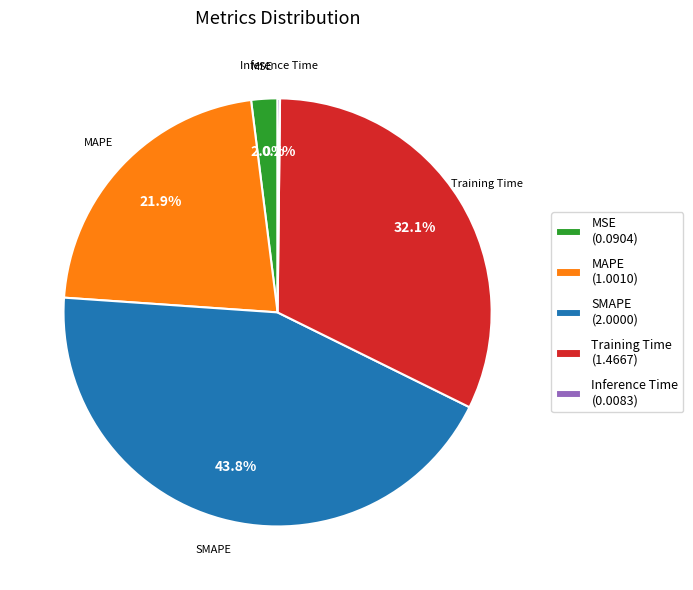

Which category has the biggest portion of the pie?

SMAPE